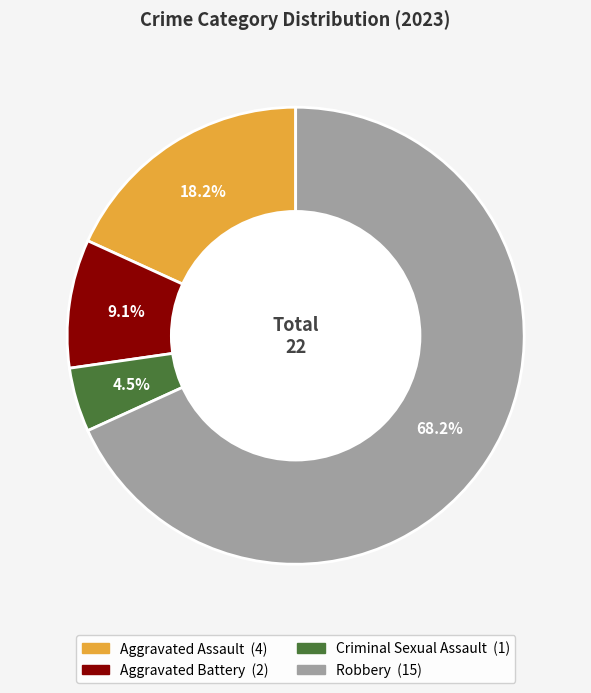

Which slice is the largest?

Robbery